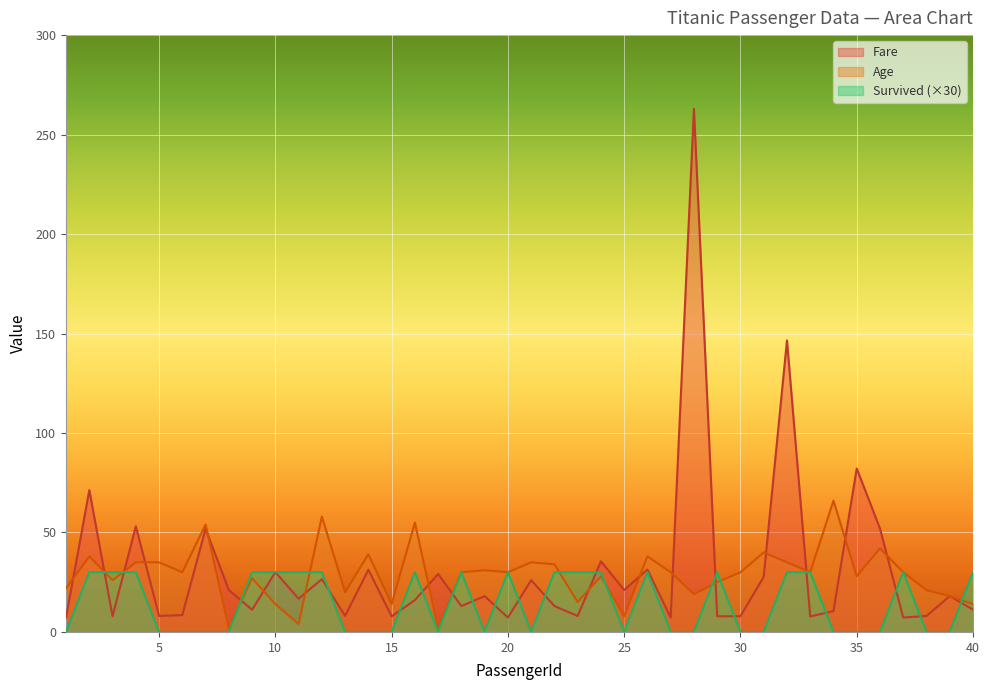

How many data points does each series have?

40